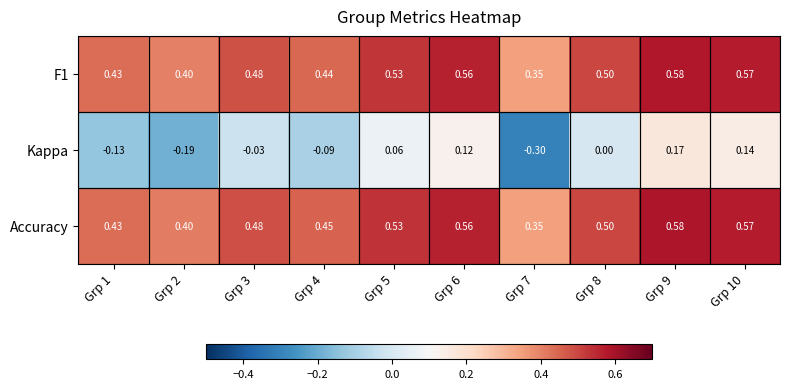

Which series changed the most between Grp 1 and Grp 2?

Kappa